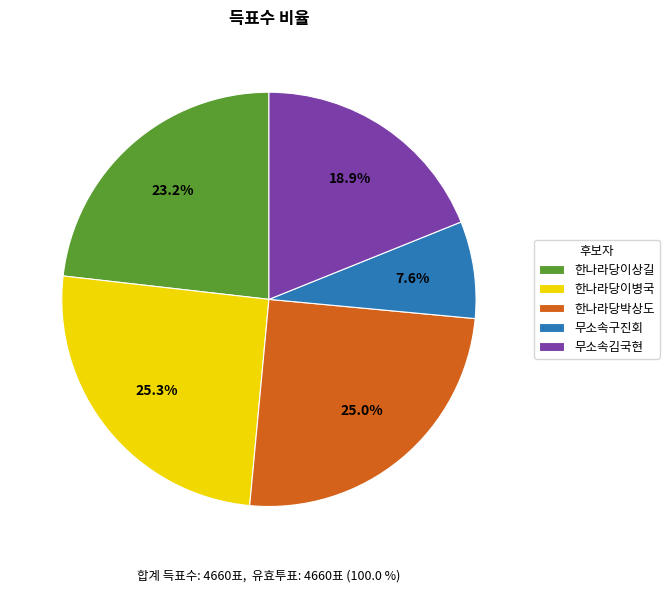

What percentage do 한나라당박상도 and 한나라당이상길 together represent?

48.2%